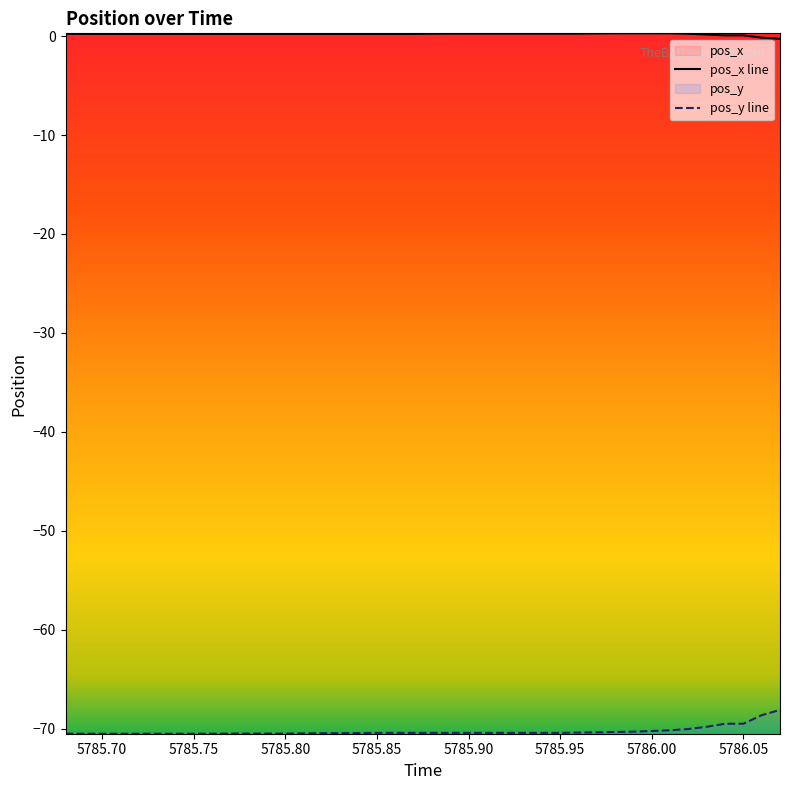

What is the difference between the maximum and minimum values in the pos_y line series?

2.4